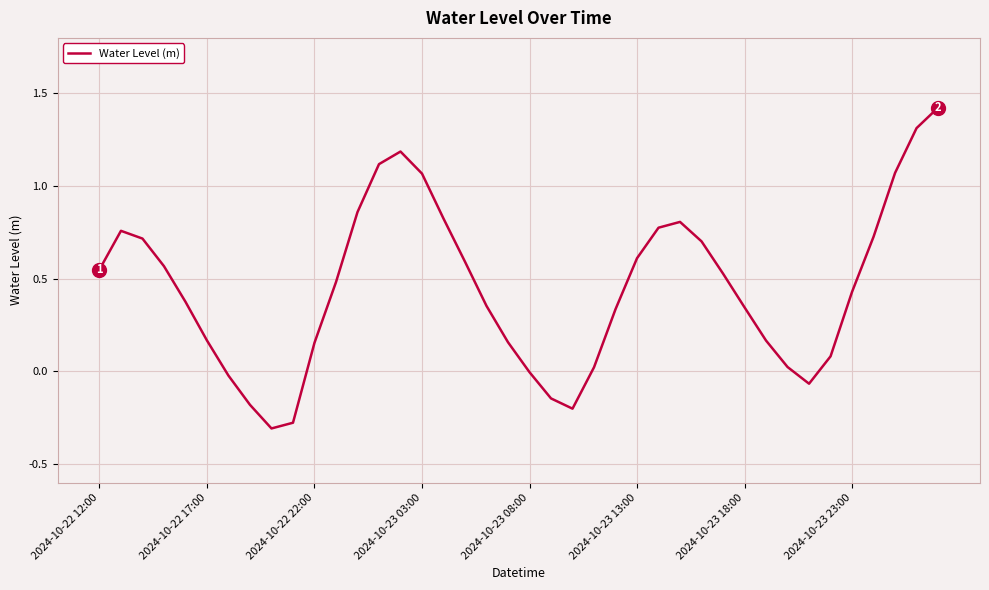

What is the difference between the maximum and minimum values?

1.7